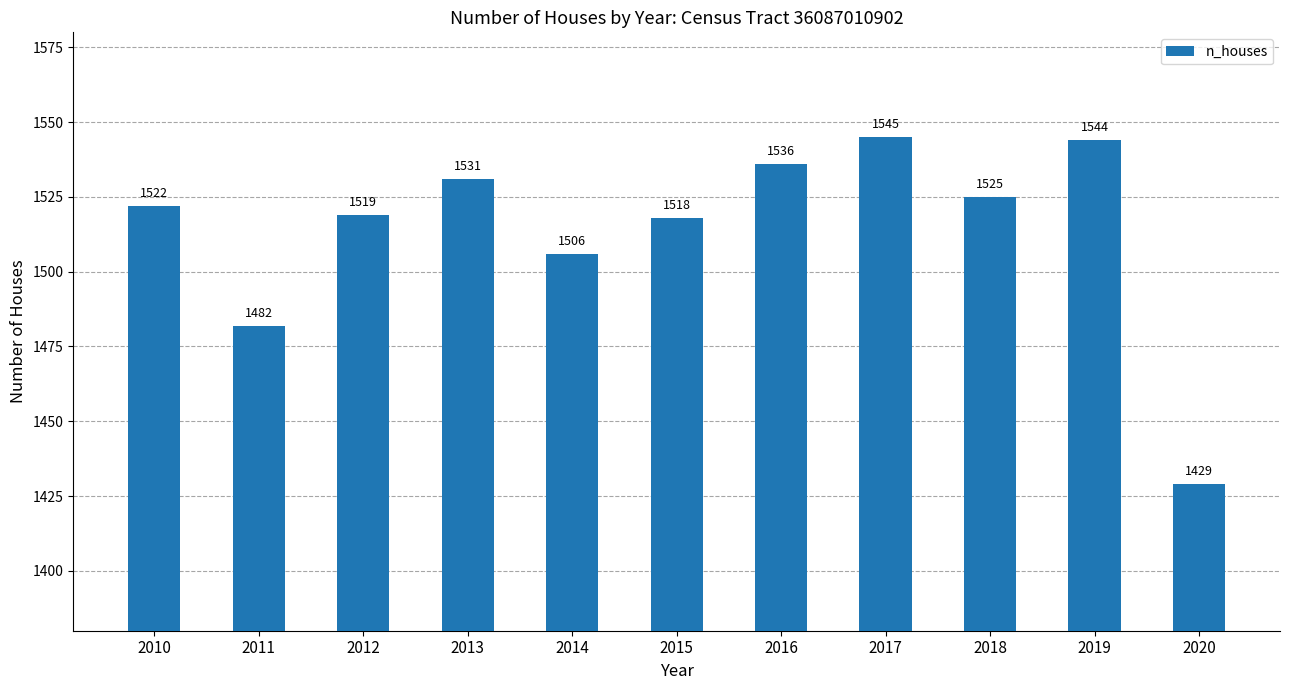

What is the ratio of the value at 2010 to the value at 2017?

1.0